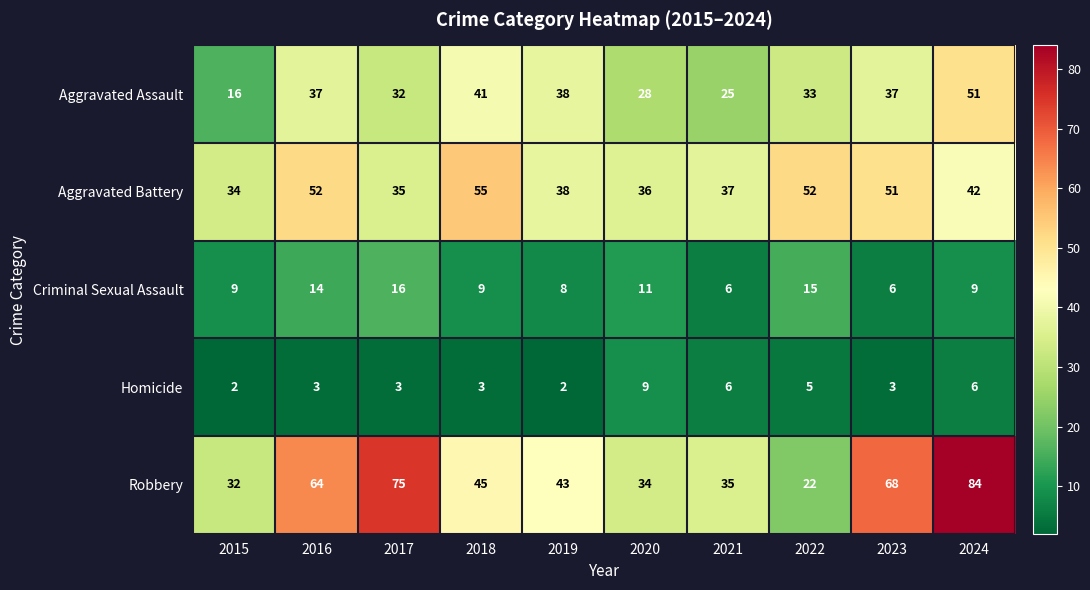

Read the Aggravated Assault value at 2019, to the nearest 5.

40